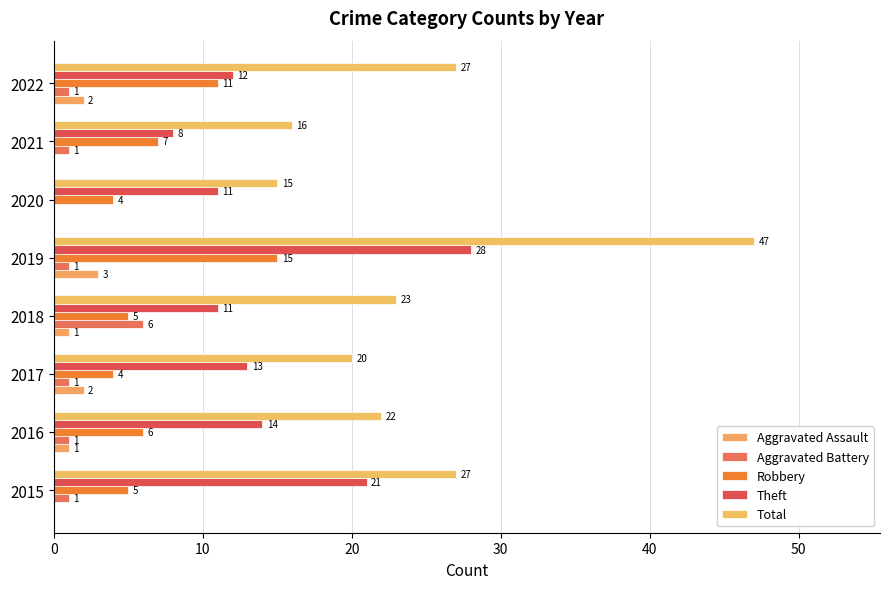

Reading left to right, extract all data points from this chart.

Aggravated Assault: 0	1	2	1	3	0	0	2
Aggravated Battery: 1	1	1	6	1	0	1	1
Robbery: 5	6	4	5	15	4	7	11
Theft: 21	14	13	11	28	11	8	12
Total: 27	22	20	23	47	15	16	27